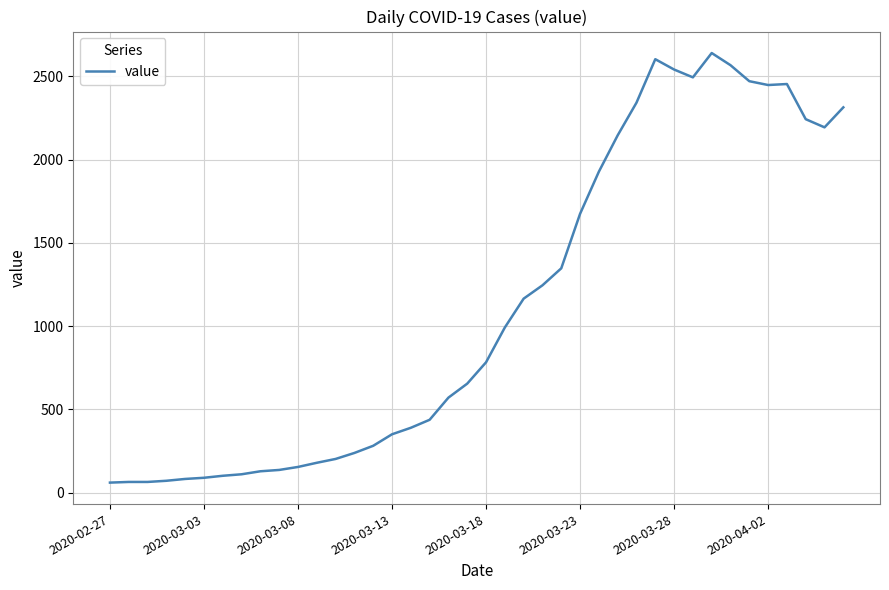

What is the smallest value displayed?

61